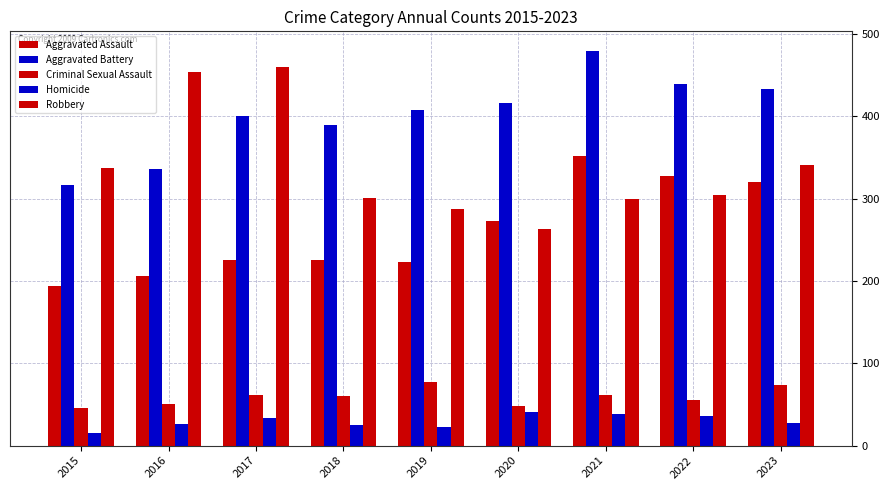

How many values in the Robbery series are below 304?

4